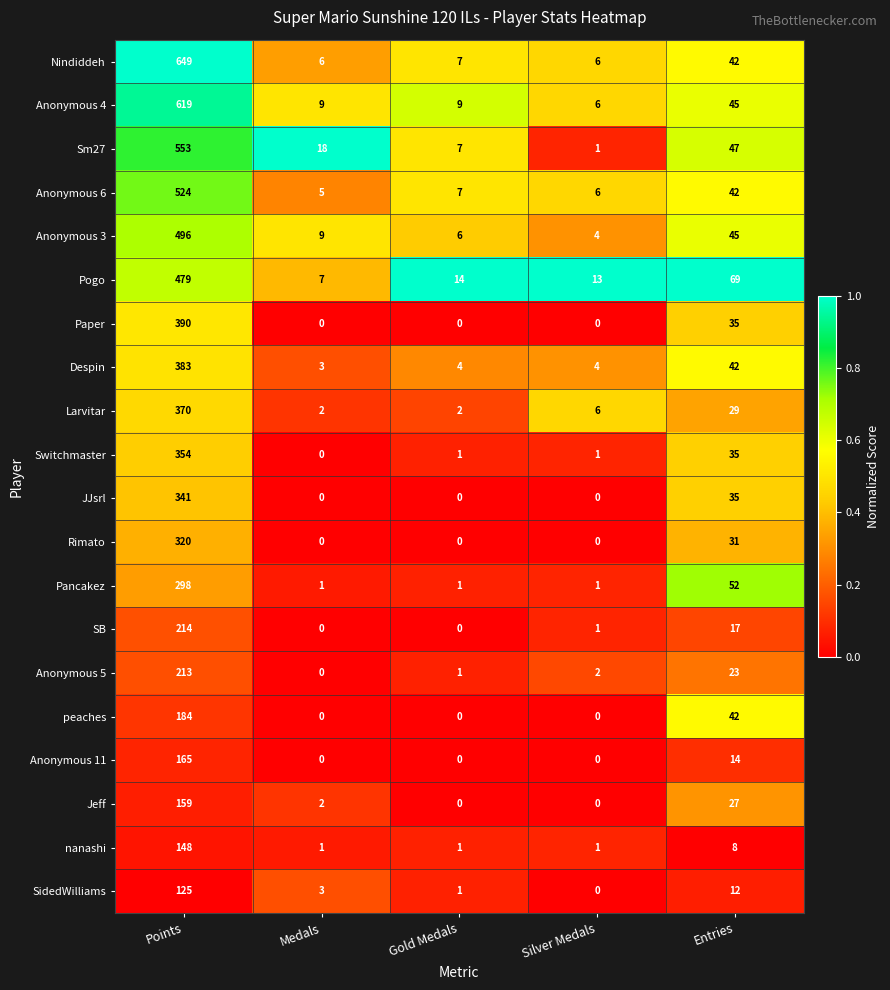

What is the greatest value displayed?

649